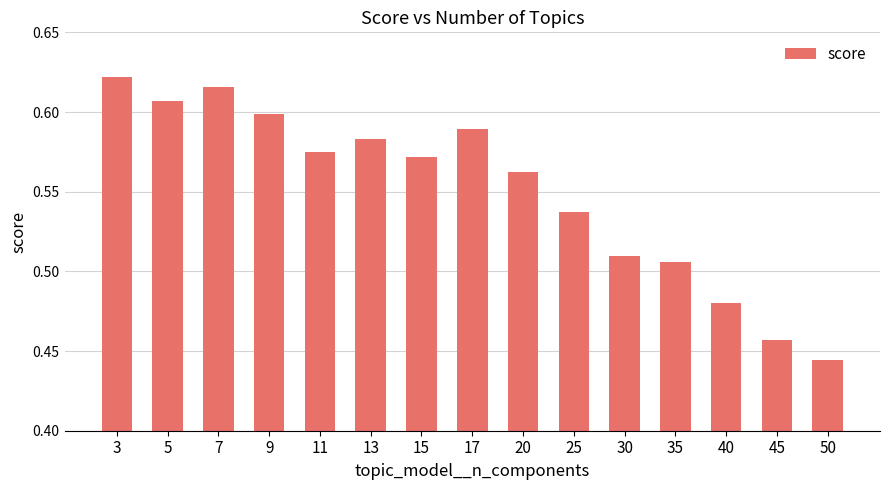

The value at 35 is 0.1. True or false?

False